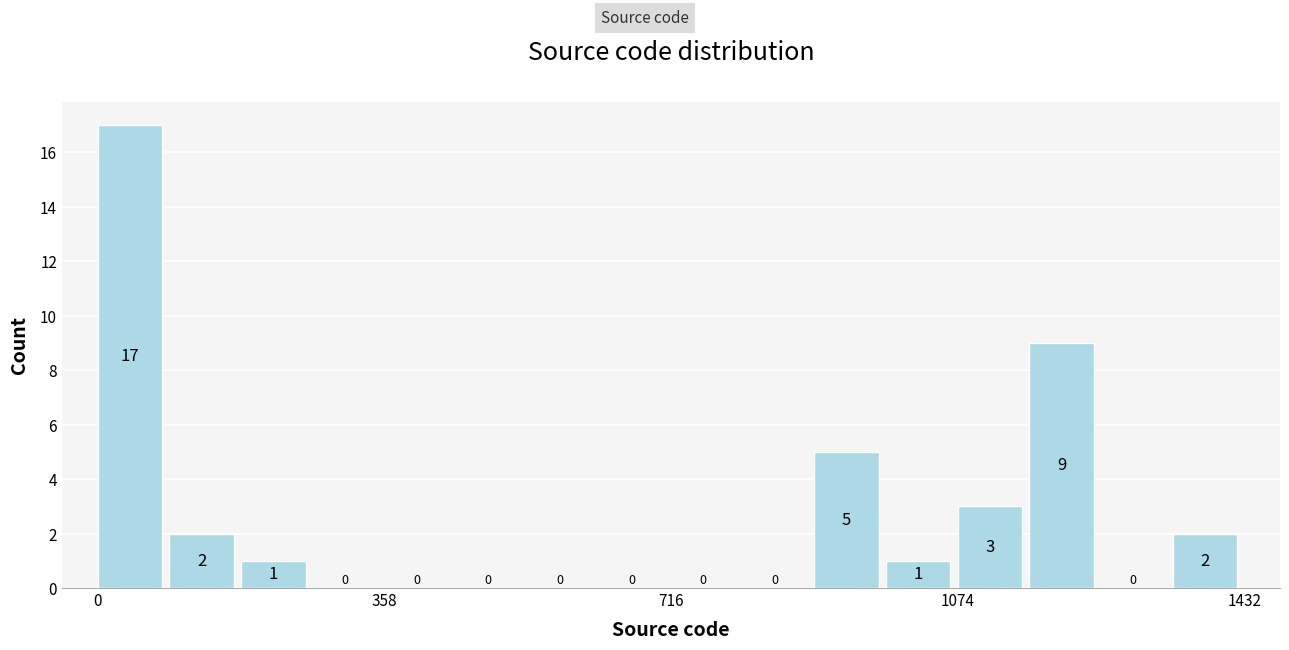

Around what value on the x-axis is the tallest bar? Give the approximate position of its centre, as read against the axis.

50